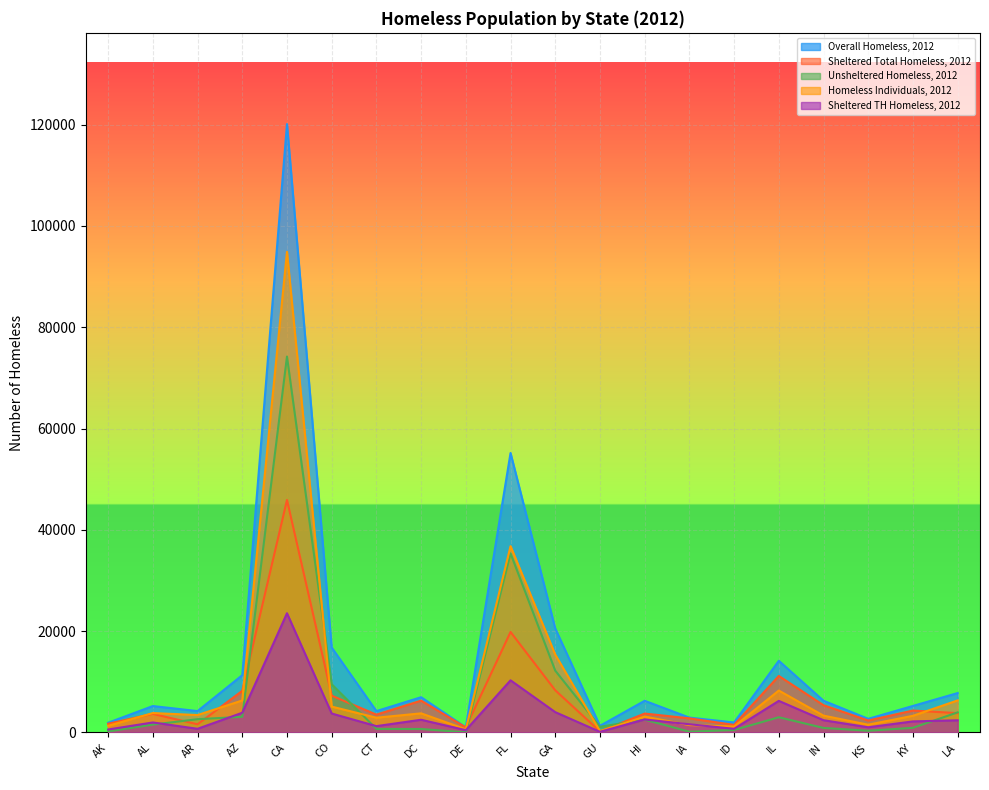

True or false: Homeless Individuals, 2012 has more than 0 interior local peaks.

True